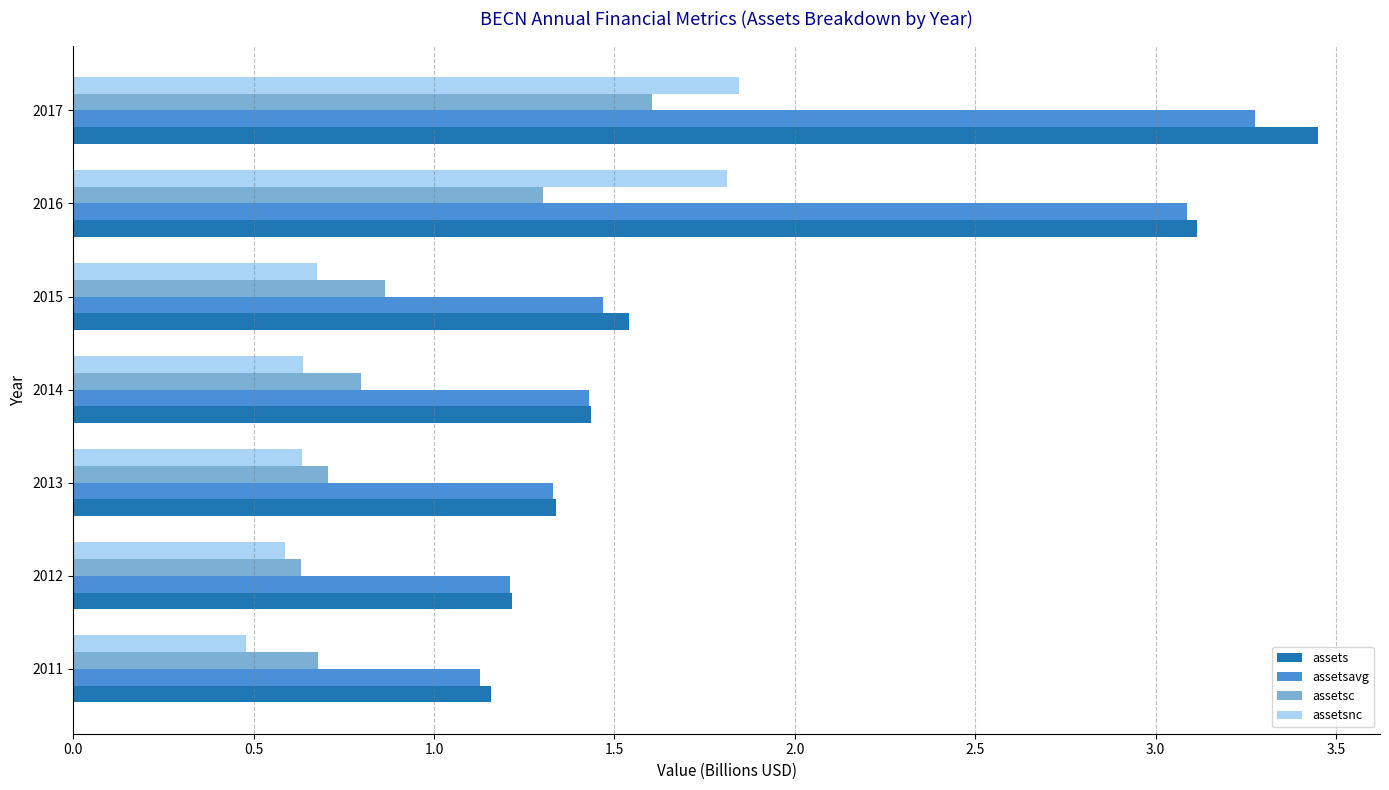

What is the smallest value displayed?

0.5